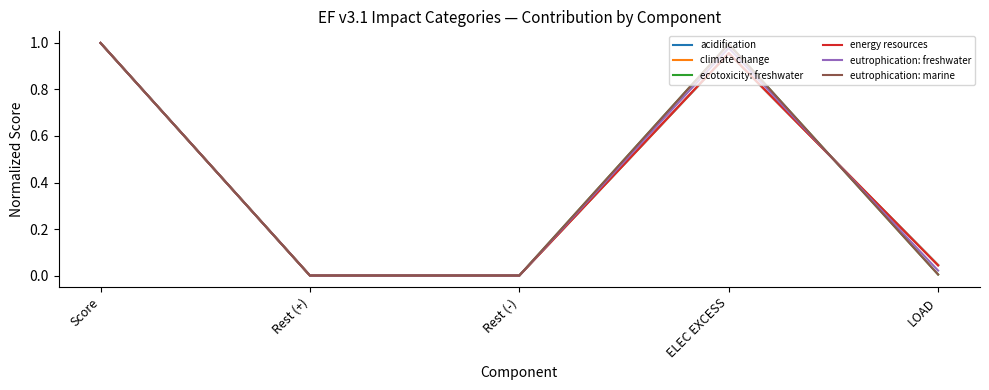

The value of acidification at Rest (+) is 0.0. True or false?

True